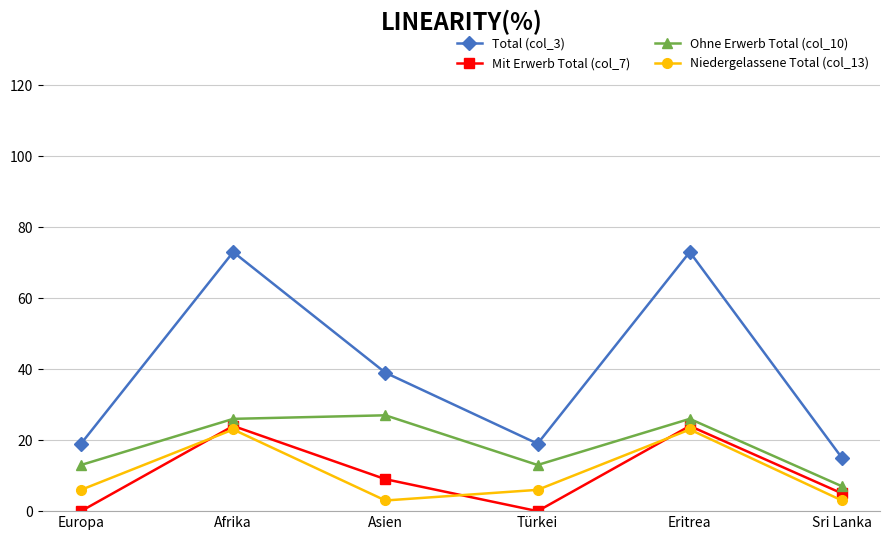

True or false: Total (col_3) and Niedergelassene Total (col_13) cross at least once.

False